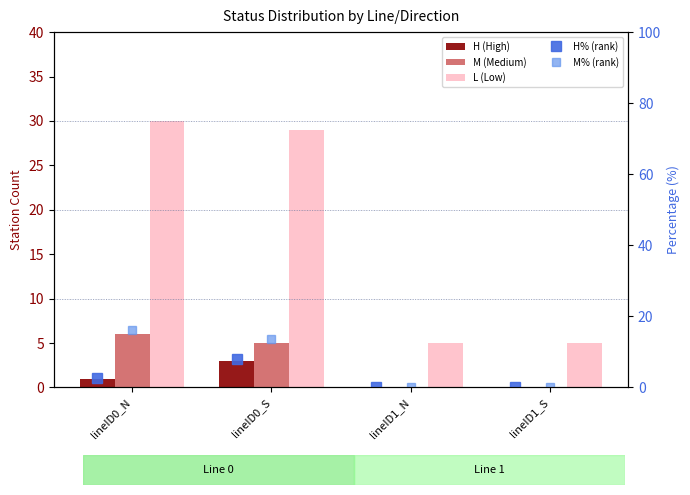

How many values in M (Medium) are above zero?

2